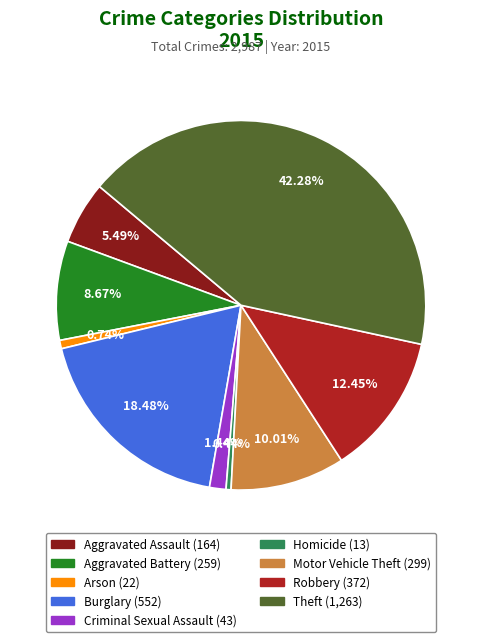

To the nearest percent, what percentage of the pie is Criminal Sexual Assault?

1%